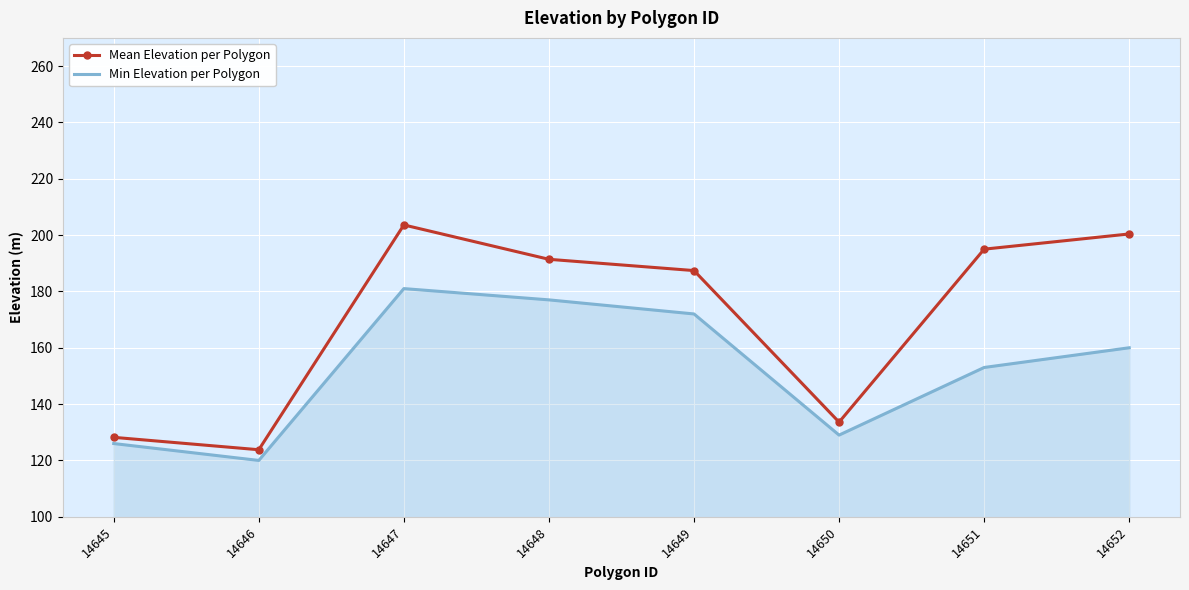

Rank the series by their maximum value, from highest to lowest.

Mean Elevation per Polygon, Min Elevation per Polygon